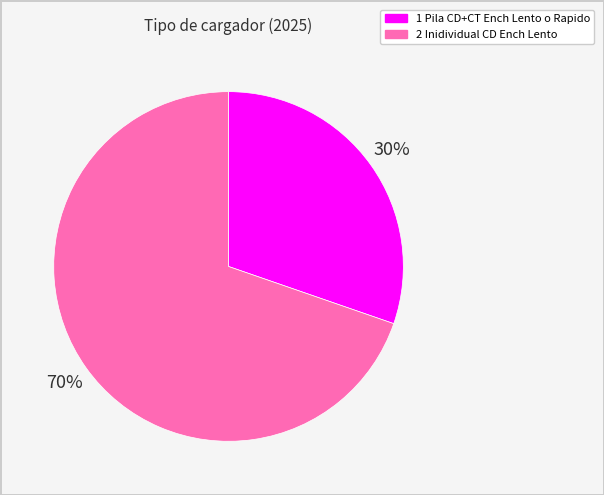

Is there any slice that represents more than half of the pie?

Yes